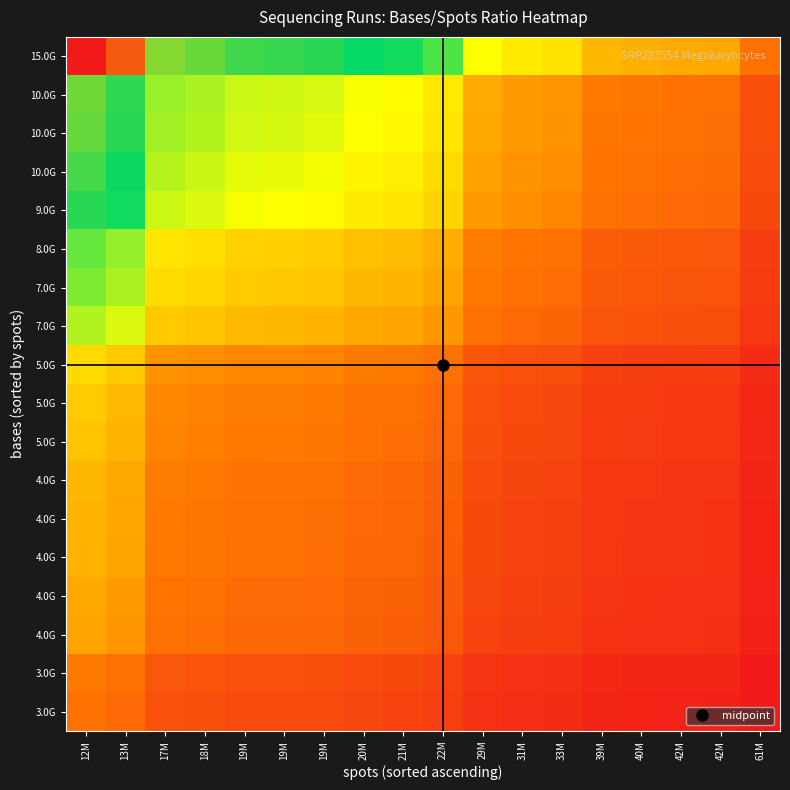

Count the number of data series in this chart.

18